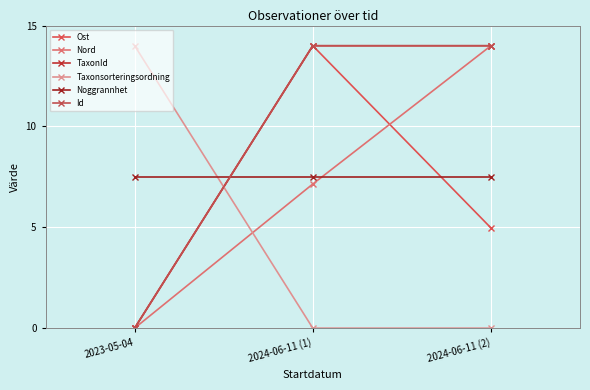

How many Ost values are between 0 and 14?

3